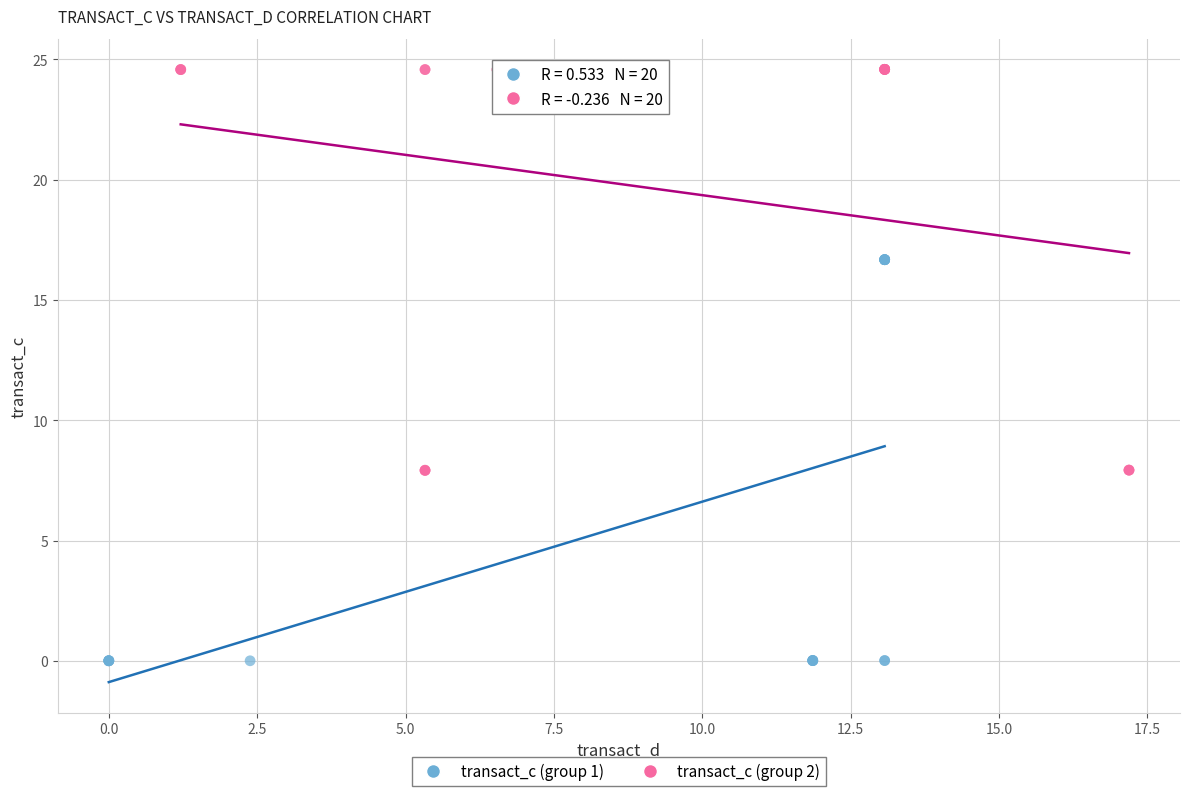

Which series reaches the minimum Y coordinate?

transact_c (group 1)